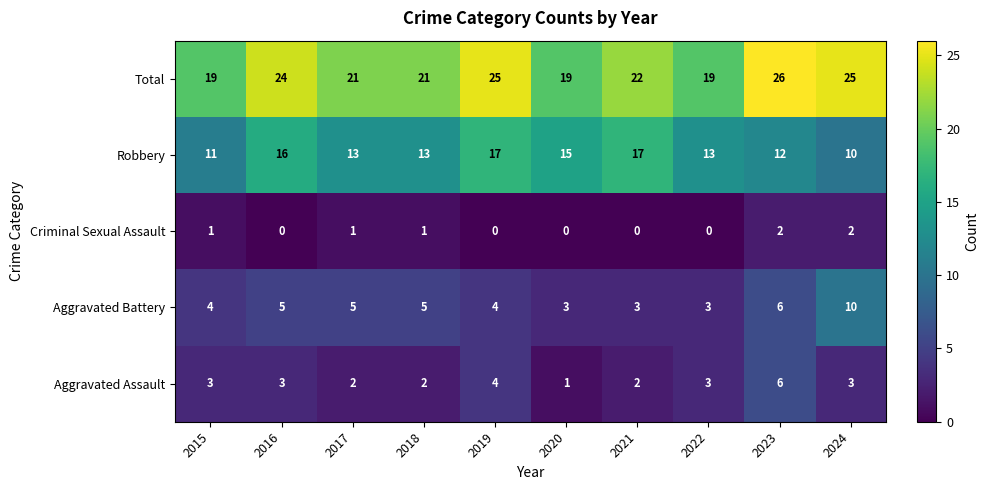

Between 2018 and 2021, which series saw the biggest shift?

Robbery